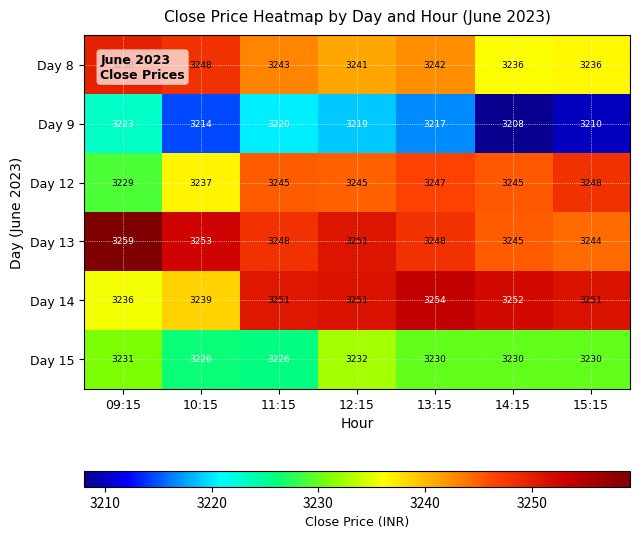

What is the highest value of the Day 8 series?

3250